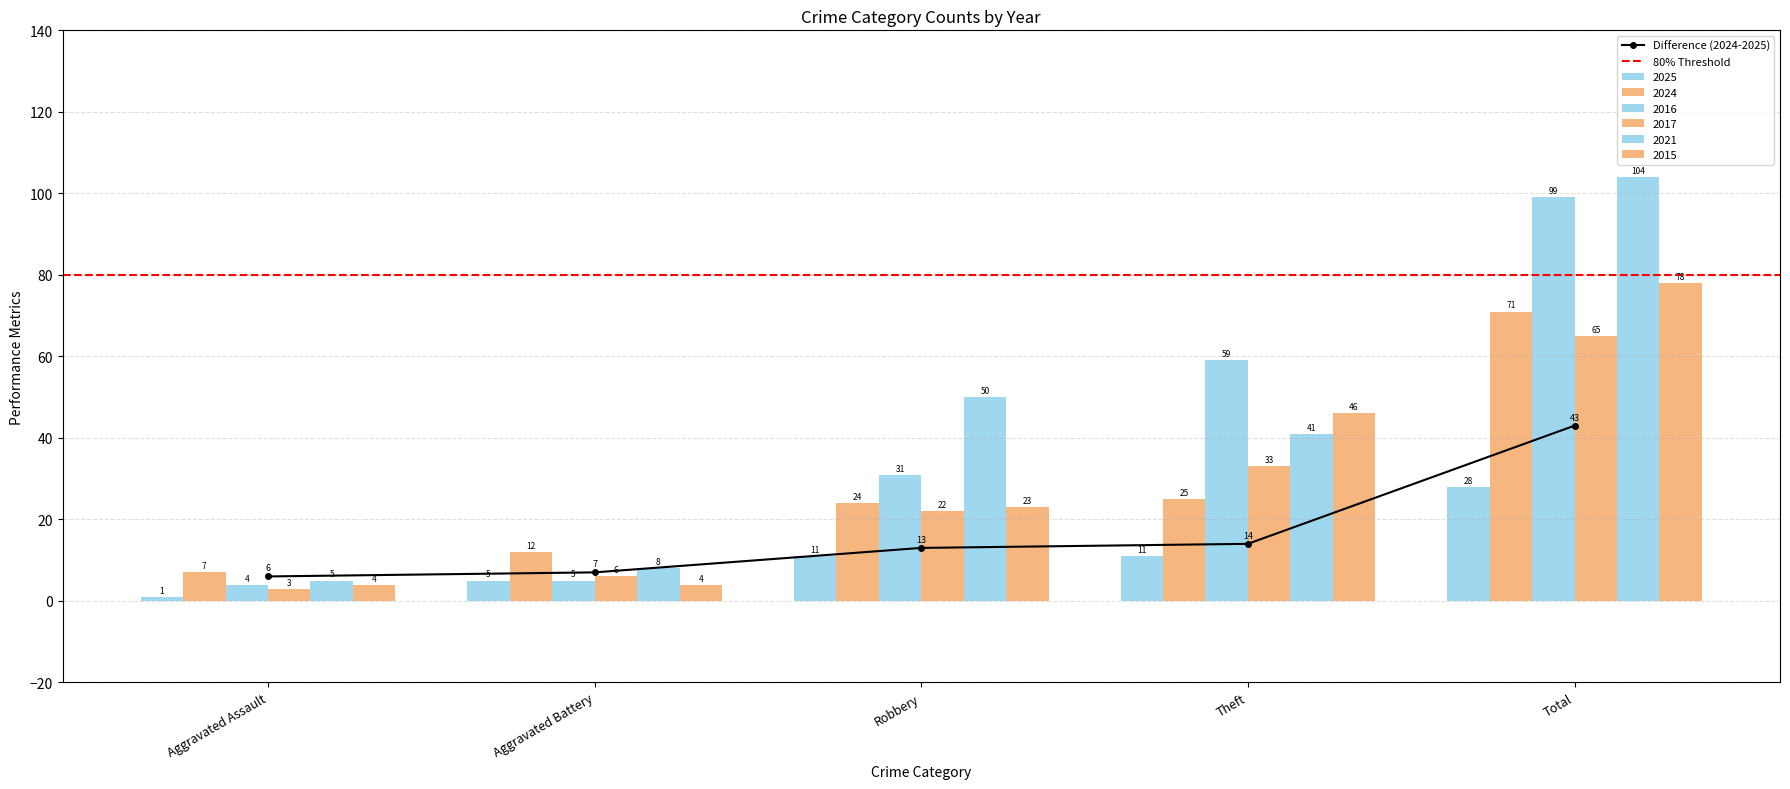

Between Aggravated Assault and Total, which series saw the biggest shift?

2021